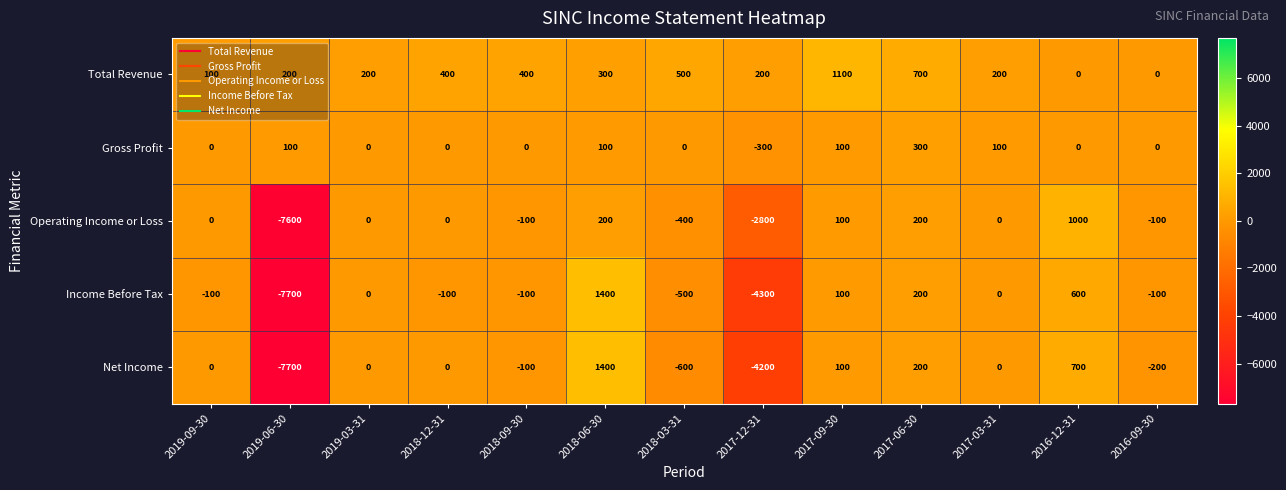

What is the maximum value for Operating Income or Loss?

1000